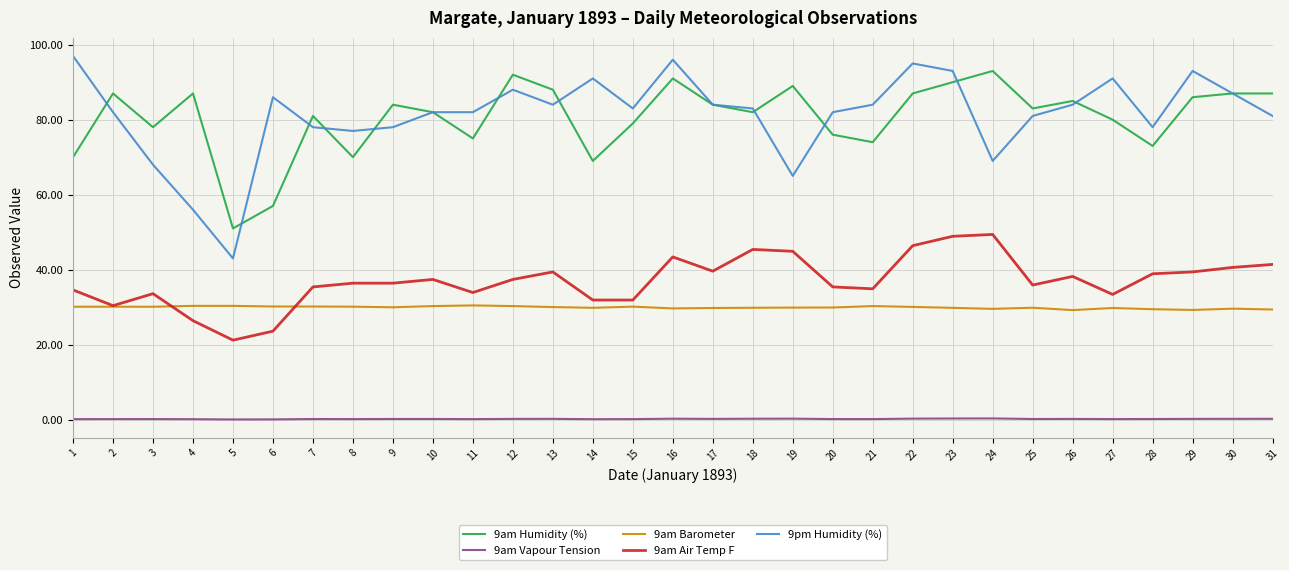

What is the total value across all series at 12?

247.9